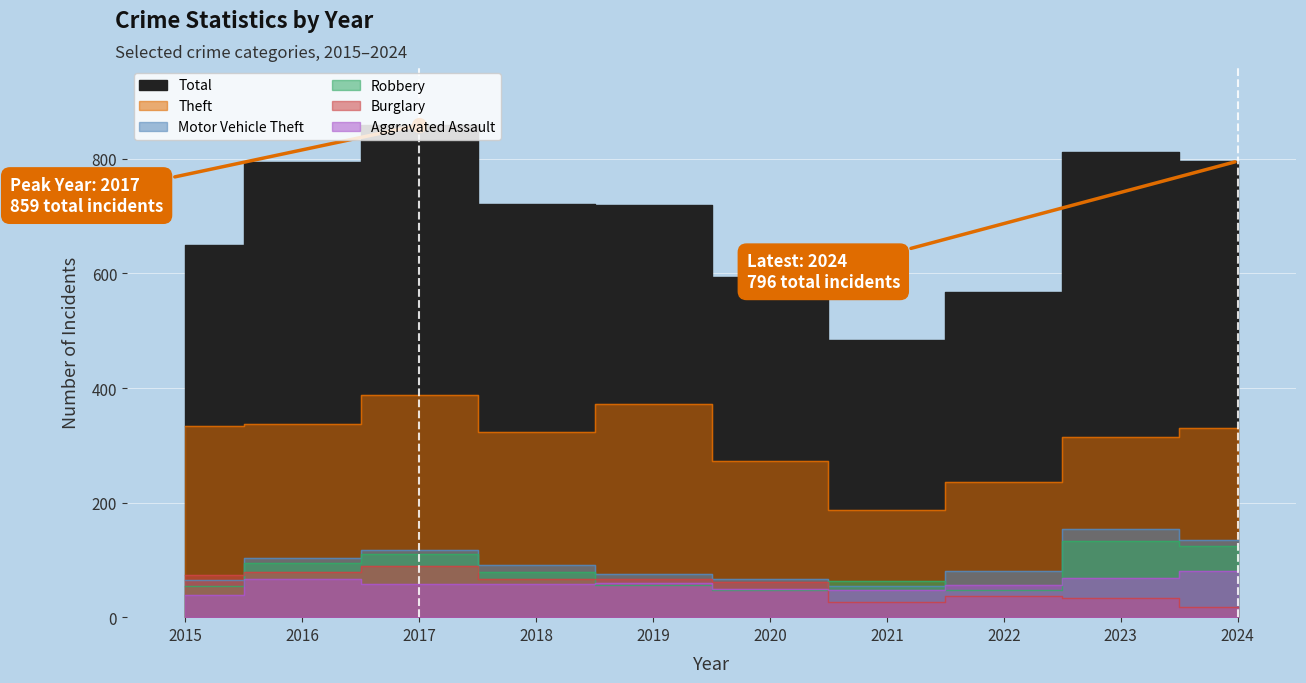

Reading left to right, transcribe all the data shown in this chart.

Aggravated Assault: 2015=39	2016=66	2017=58	2018=58	2019=59	2020=50	2021=47	2022=56	2023=68	2024=81
Burglary: 2015=74	2016=78	2017=89	2018=67	2019=66	2020=62	2021=26	2022=37	2023=34	2024=17
Motor Vehicle Theft: 2015=65	2016=104	2017=117	2018=91	2019=75	2020=66	2021=55	2022=80	2023=154	2024=134
Robbery: 2015=54	2016=95	2017=111	2018=79	2019=56	2020=48	2021=64	2022=47	2023=133	2024=124
Theft: 2015=334	2016=338	2017=388	2018=324	2019=372	2020=272	2021=187	2022=236	2023=314	2024=331
Total: 2015=649	2016=794	2017=859	2018=722	2019=719	2020=593	2021=484	2022=568	2023=812	2024=796